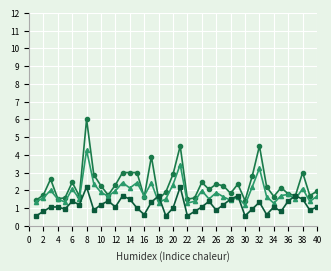

What is the greatest value displayed?

6.0